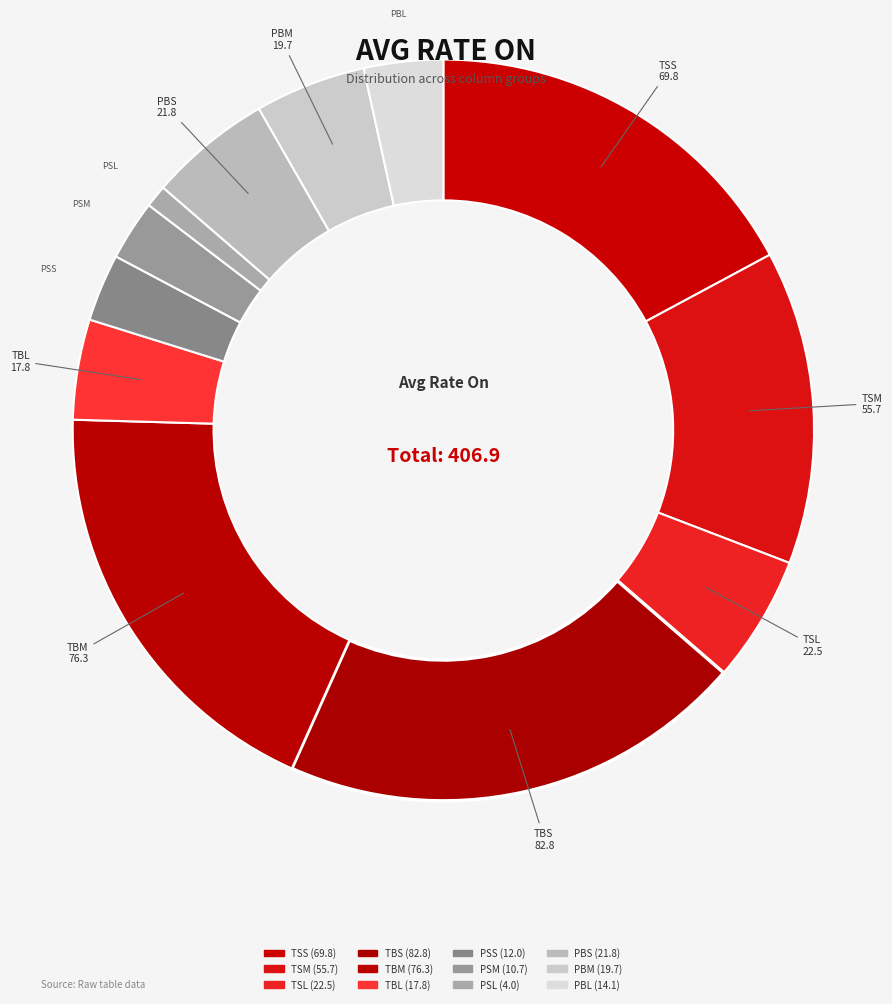

To the nearest percent, what percentage of the pie is PBL?

3%